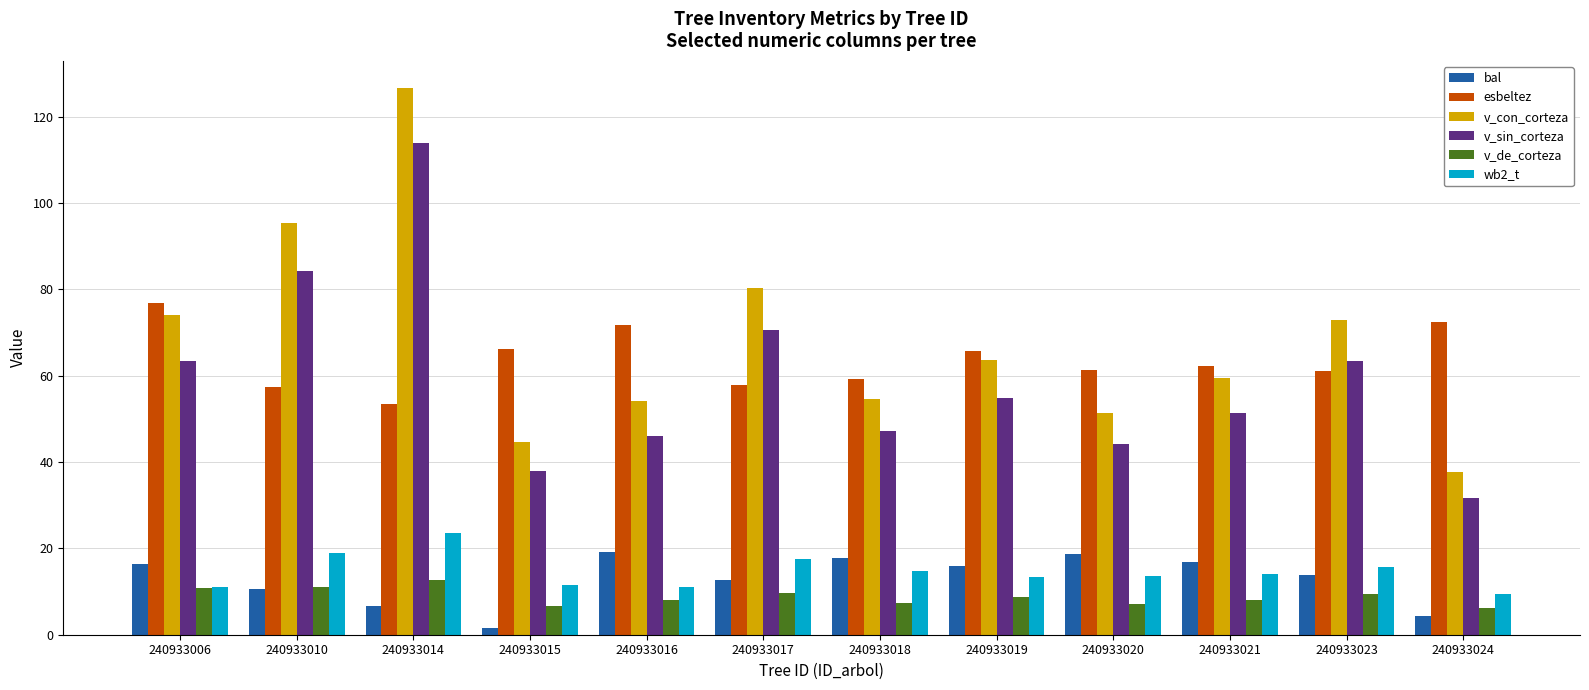

At how many categories does at least one series exceed 79?

3